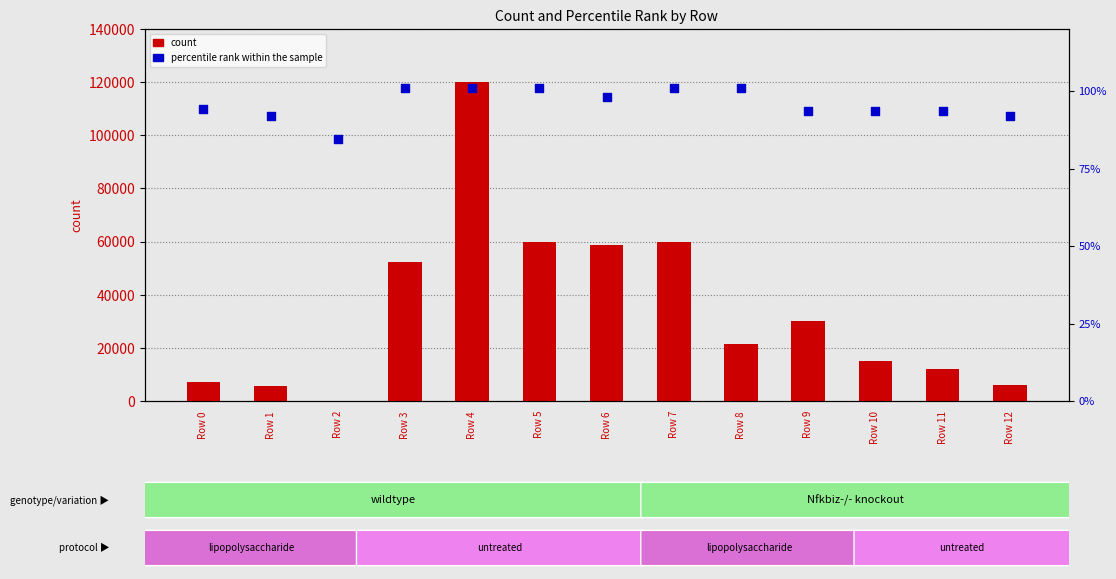

Is the value of count at Row 8 greater than the value of percentile rank within the sample at Row 4?

Yes